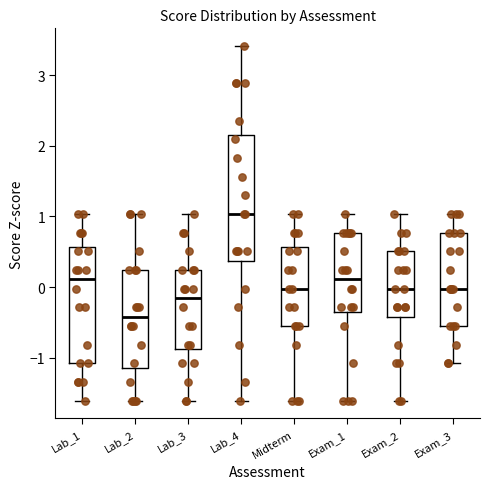

Which box has the highest median line?

Lab_4